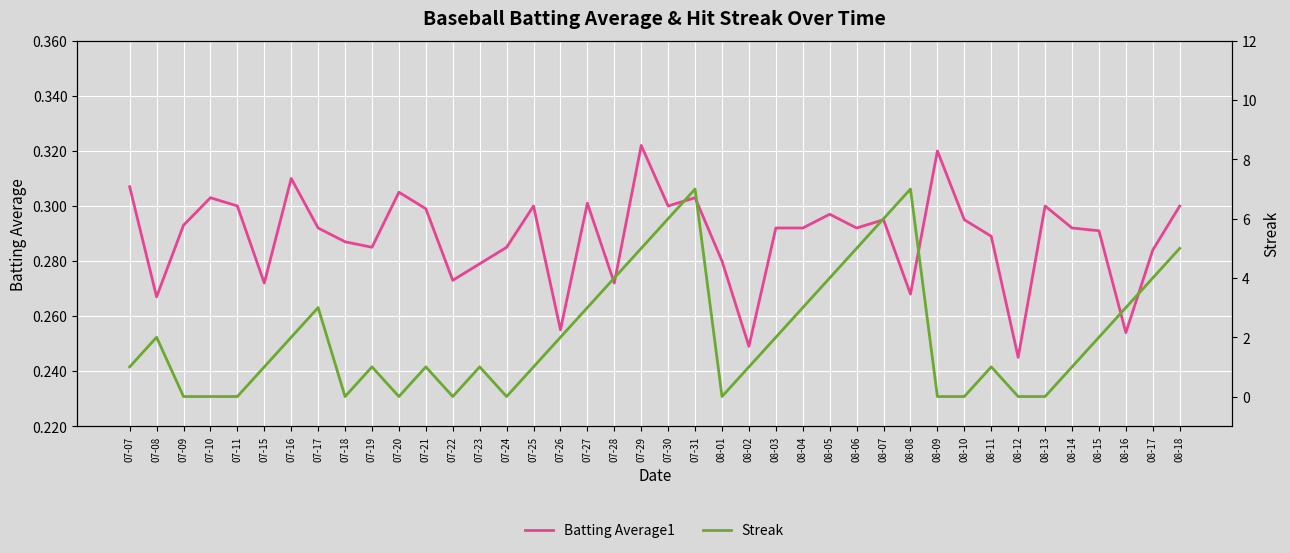

Is it true that Batting Average1 equals 0.3 at 08-03?

True